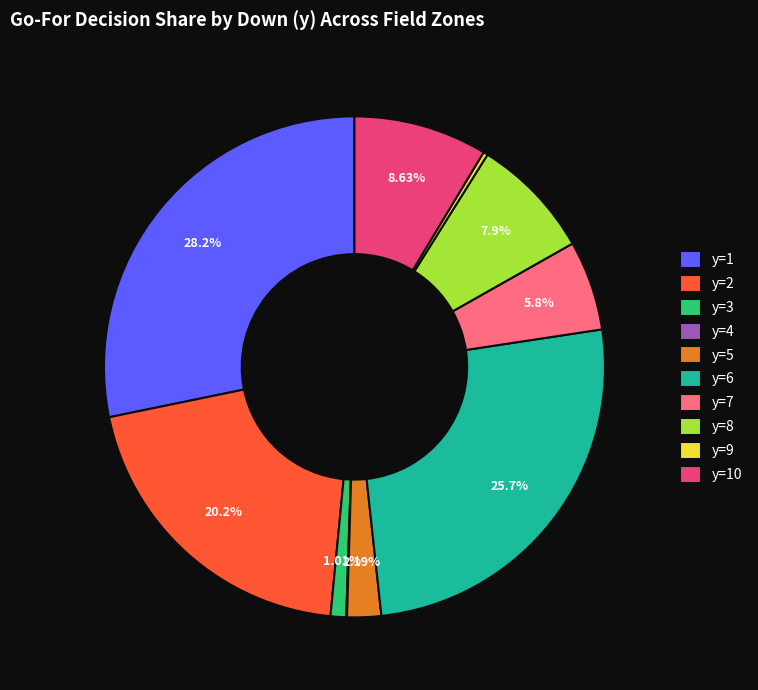

Does any single category account for the majority?

No